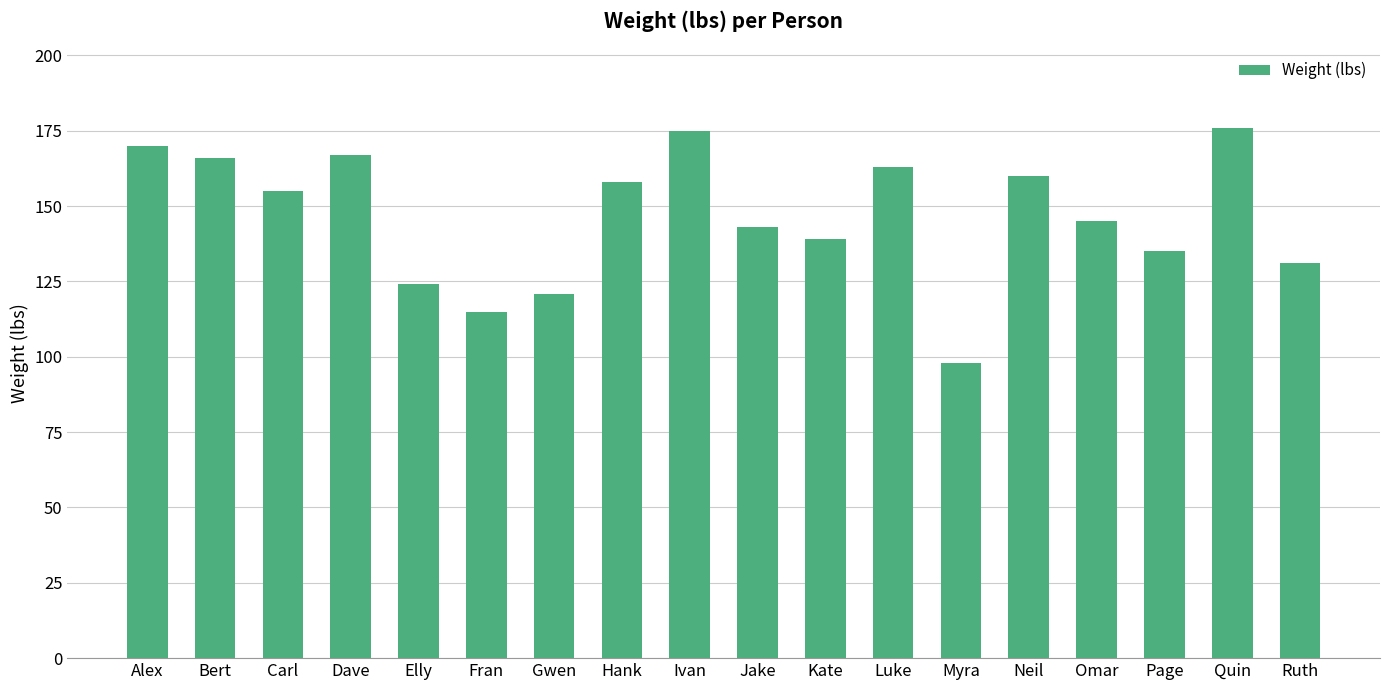

What is the label of the 8th bar from the left?

Hank